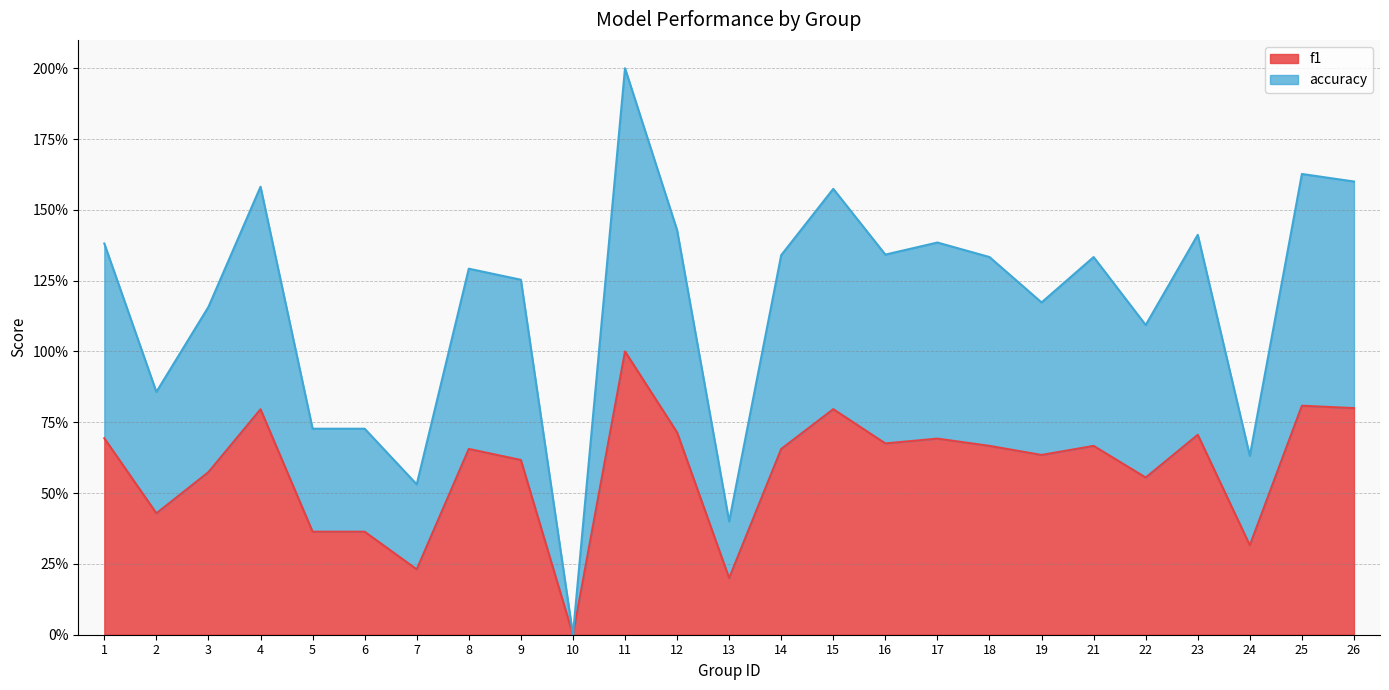

Rank the series by their average value, from lowest to highest.

f1, accuracy